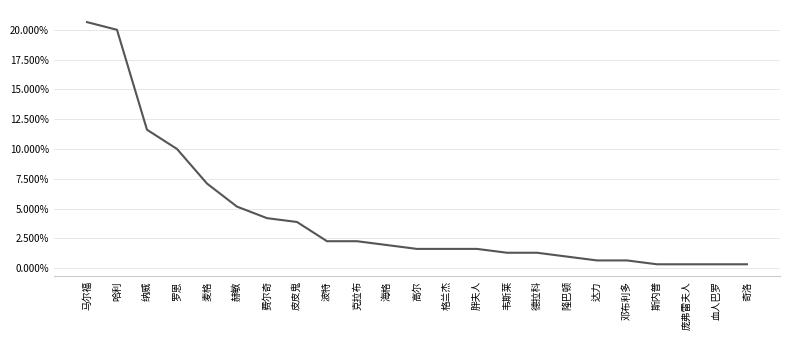

Does the chart display data point markers on the line(s)?

No